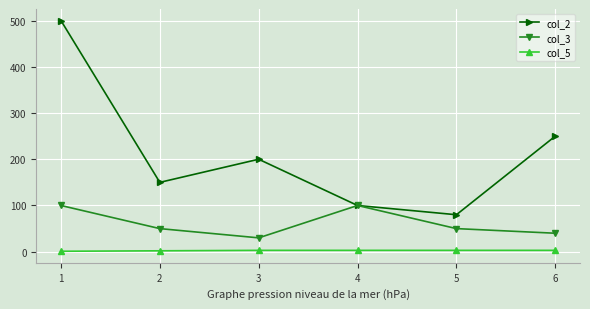

At which category does col_3 reach its first local valley?

3